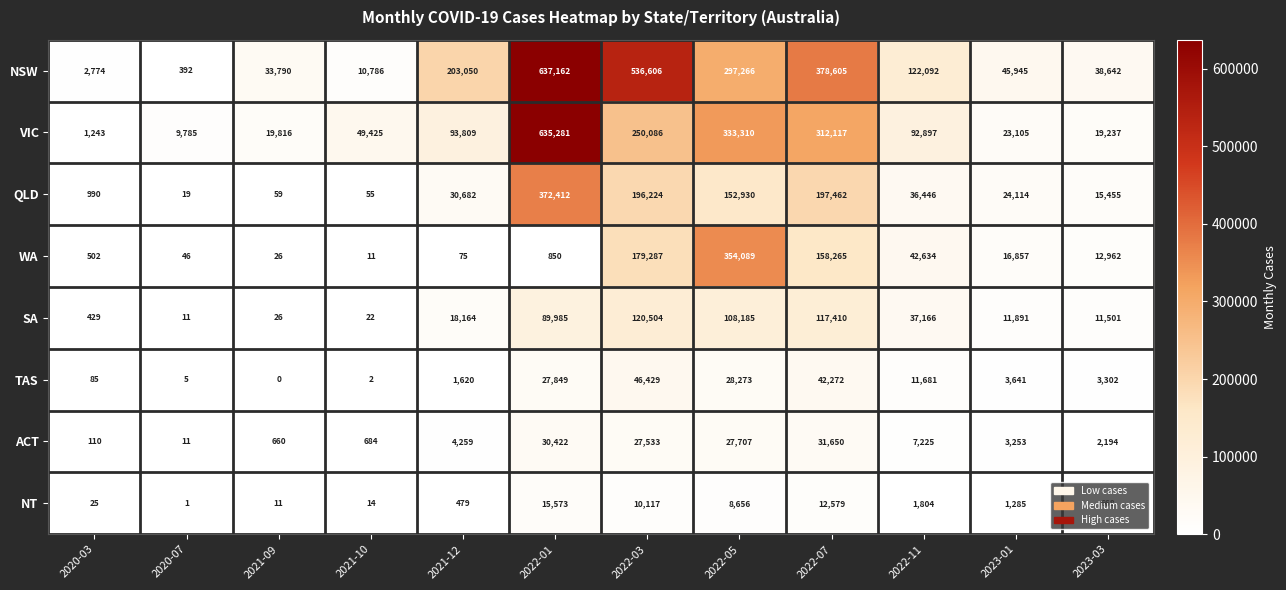

What is the difference between the maximum and minimum values in the VIC series?

634038